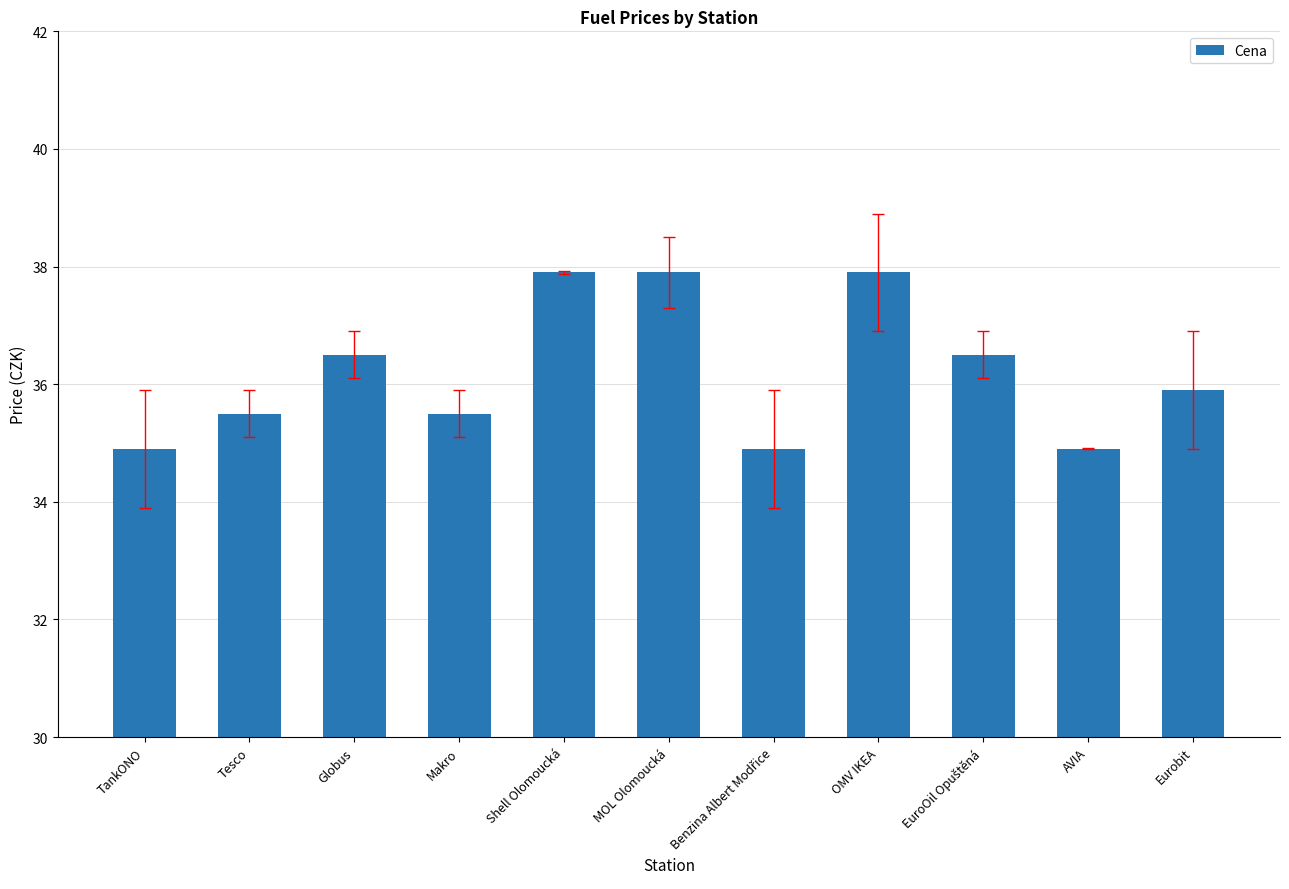

How many distinct data groups are displayed?

1